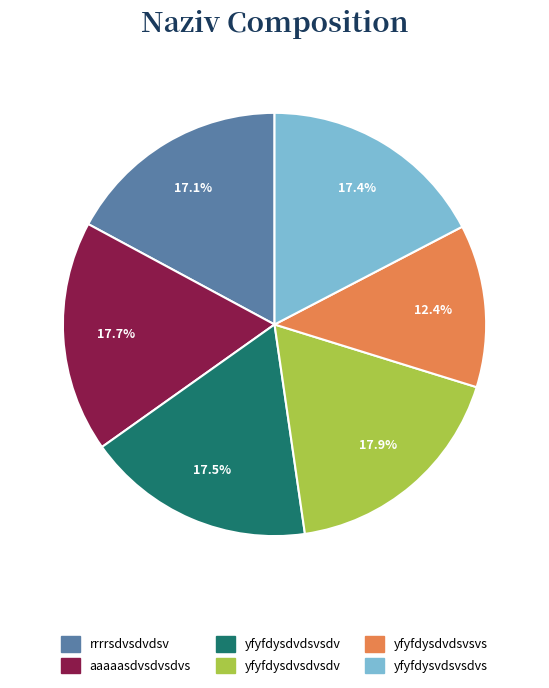

Is it true that aaaaasdvsdvsdvs is 18% of the pie?

True